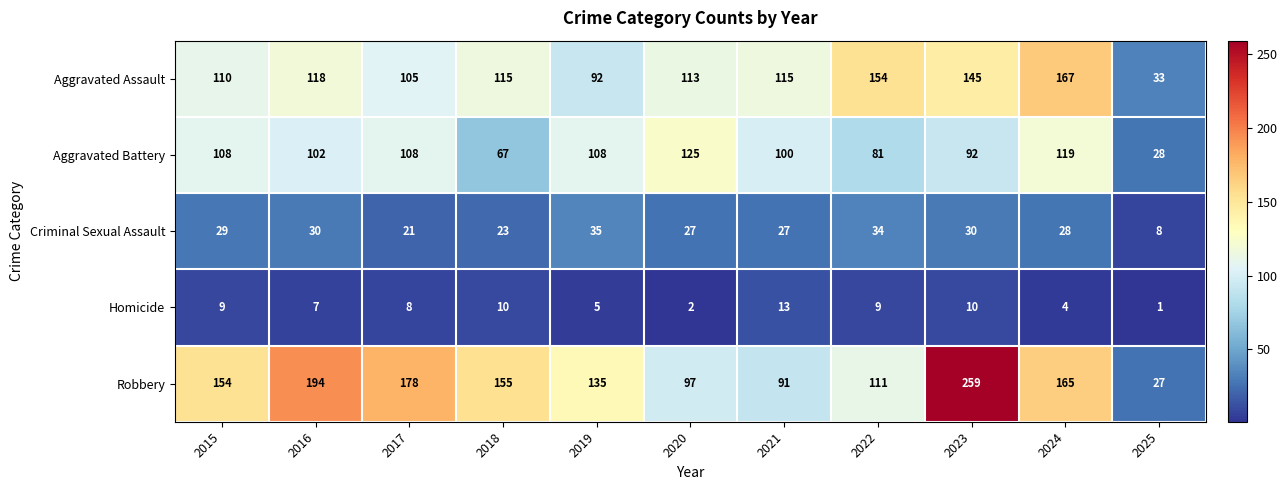

List the series in order of their peak value, lowest first.

Homicide, Criminal Sexual Assault, Aggravated Battery, Aggravated Assault, Robbery